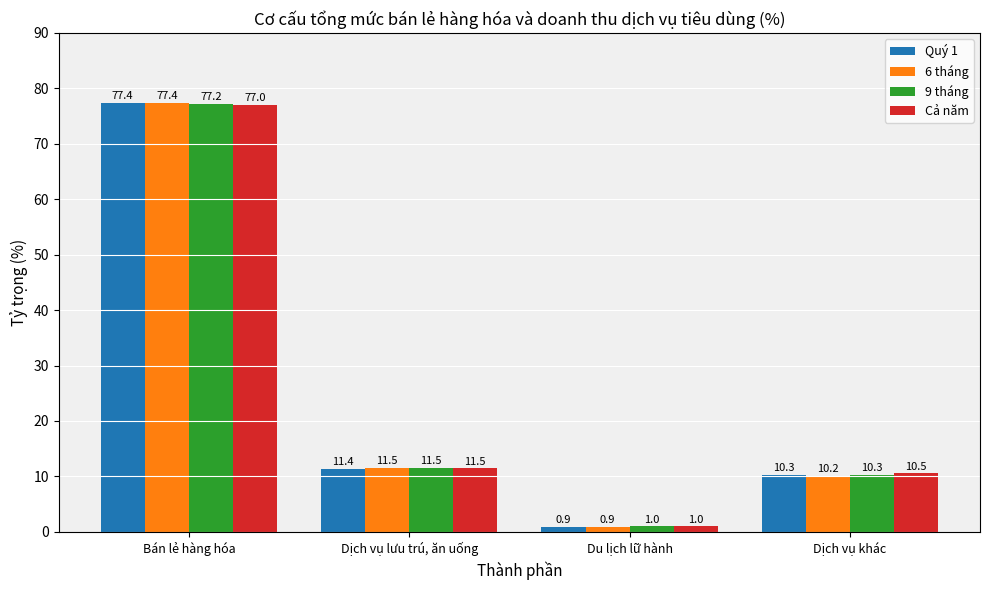

What is the maximum value for 9 tháng?

77.2